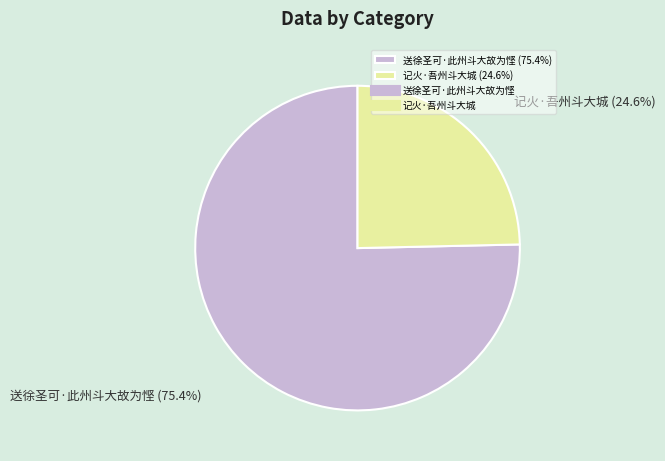

Approximately how many times larger is the value at 记火·吾州斗大城 (24.6%) compared to 送徐圣可·此州斗大故为悭 (75.4%)?

0.3